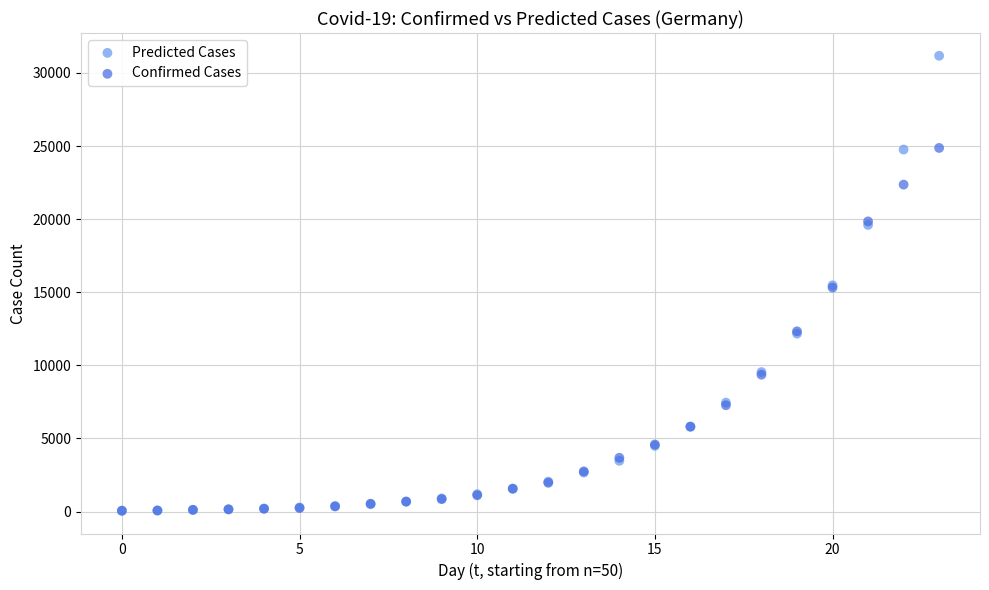

What are all the series names shown in the legend?

Predicted Cases, Confirmed Cases